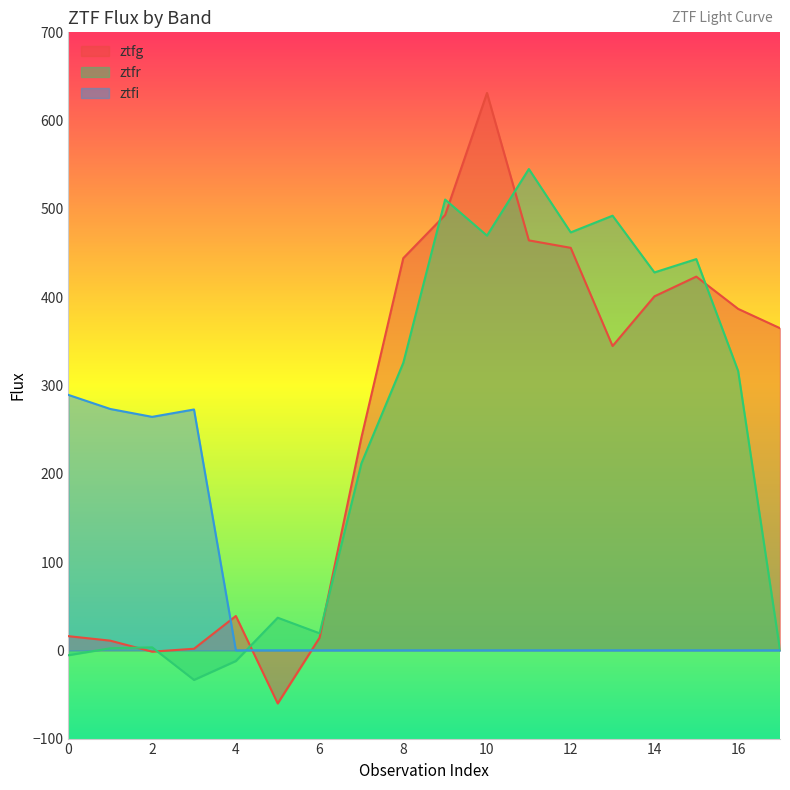

Where do ztfg and ztfi first cross each other?

3 and 4